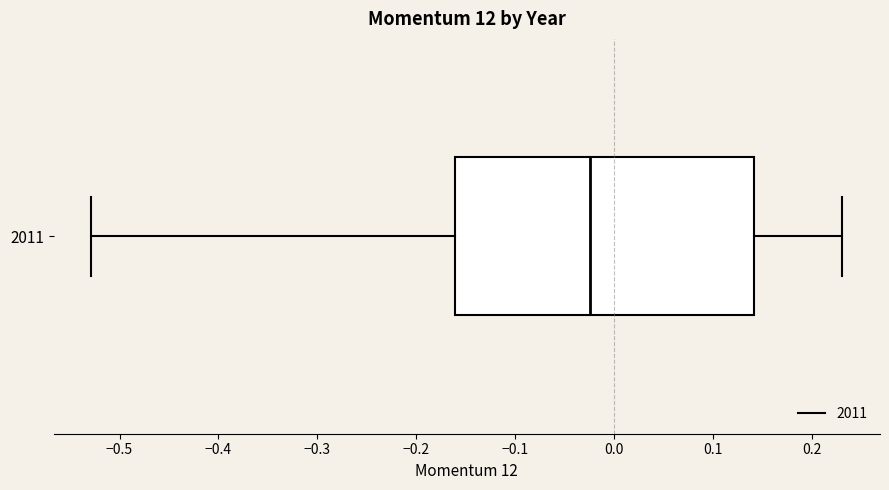

Read this box plot against the x-axis: the position of the median line, the range covered by the box, and the ends of both whiskers. The values are not printed on the chart, so give them approximately, as read against the axis.

median -0.02, box -0.16 to 0.14, whiskers -0.53 to 0.23